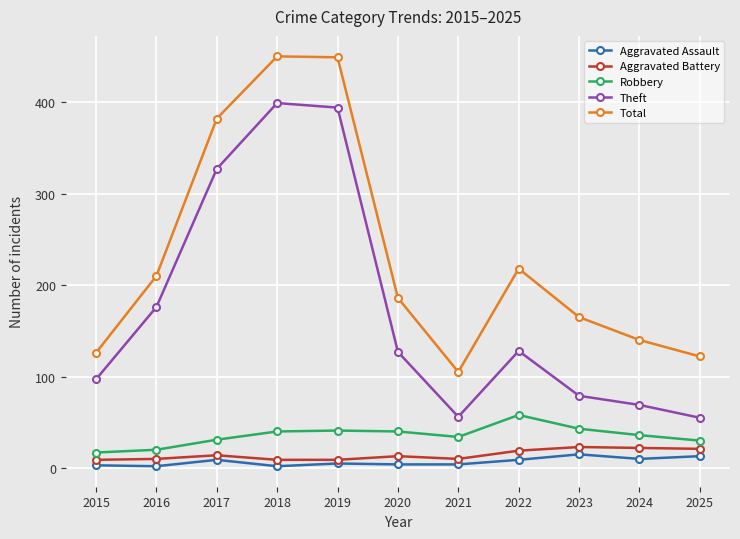

True or false: Aggravated Assault and Total cross at least once.

False